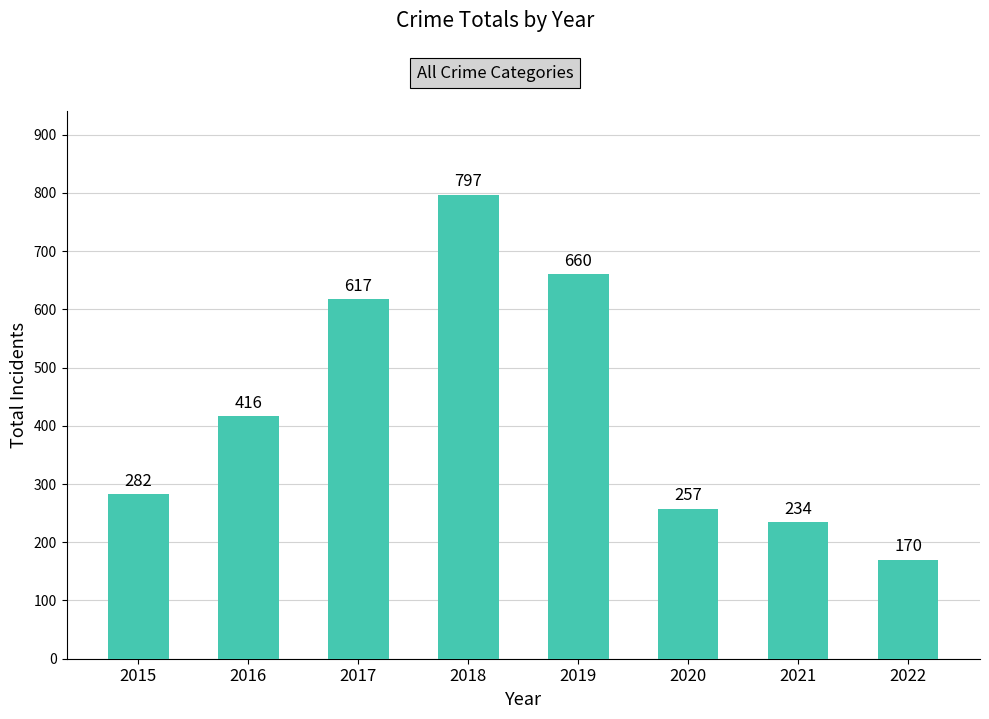

What is the sum of all values?

3433